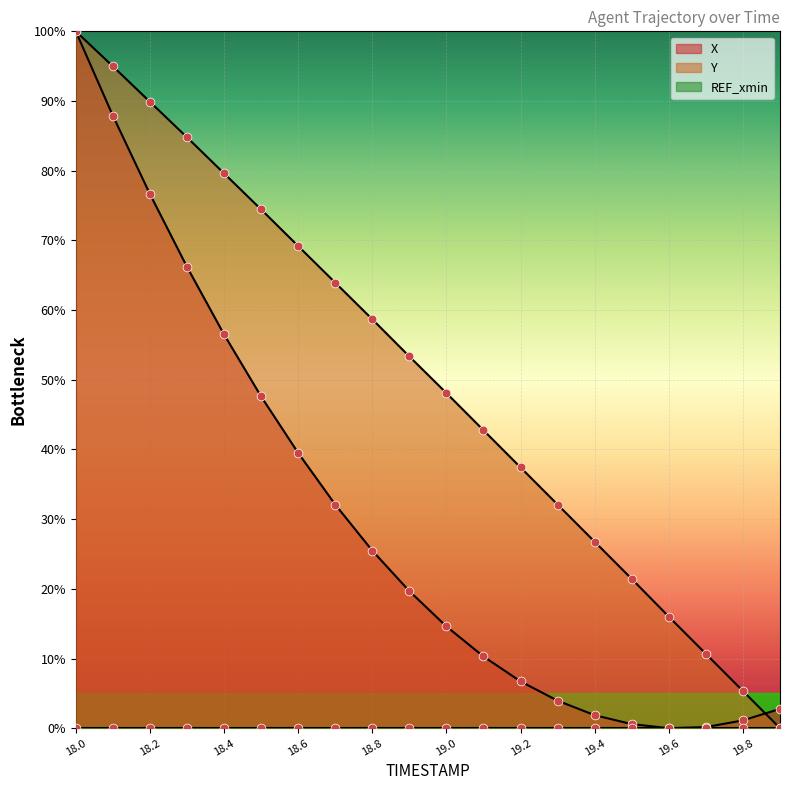

What is the total value across all series at 19.4?

28.6